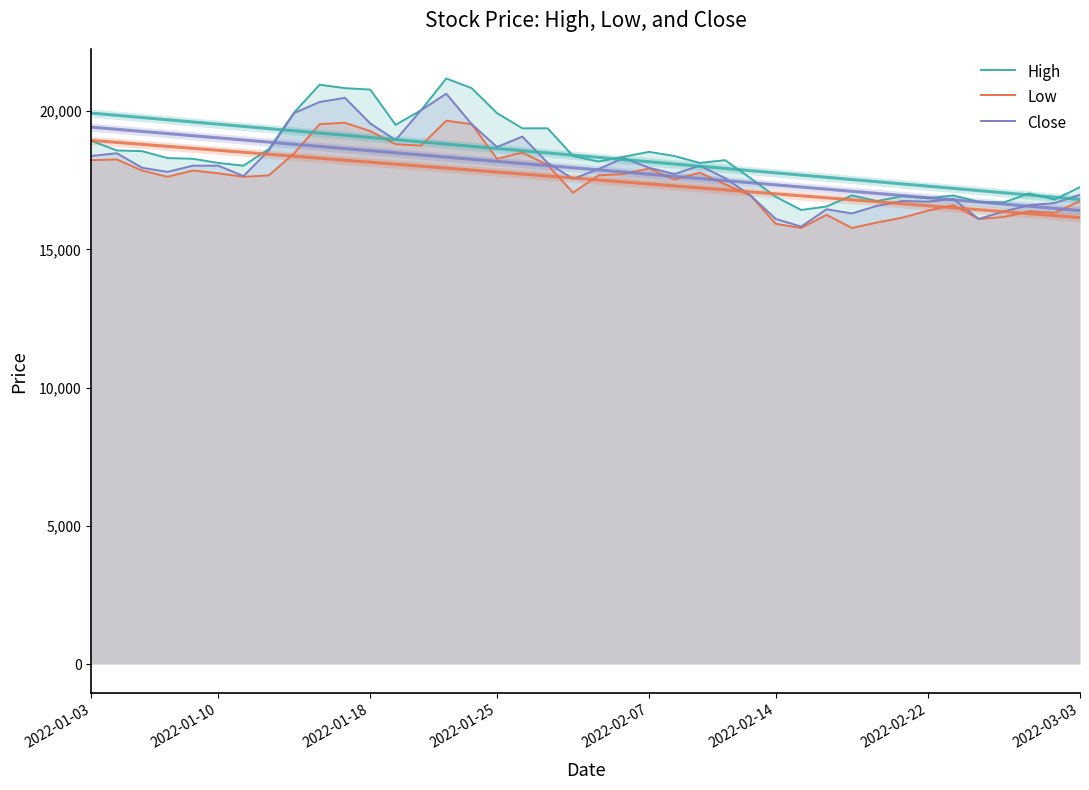

How many data points in Close are less than 17949?

20